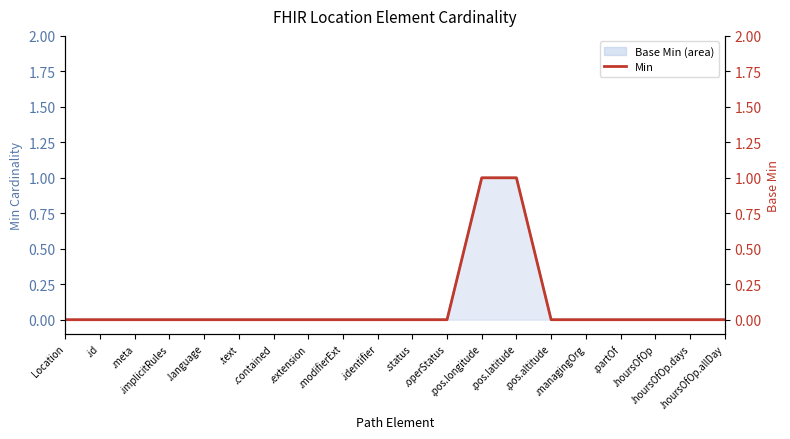

The value at .operStatus is 0. True or false?

True